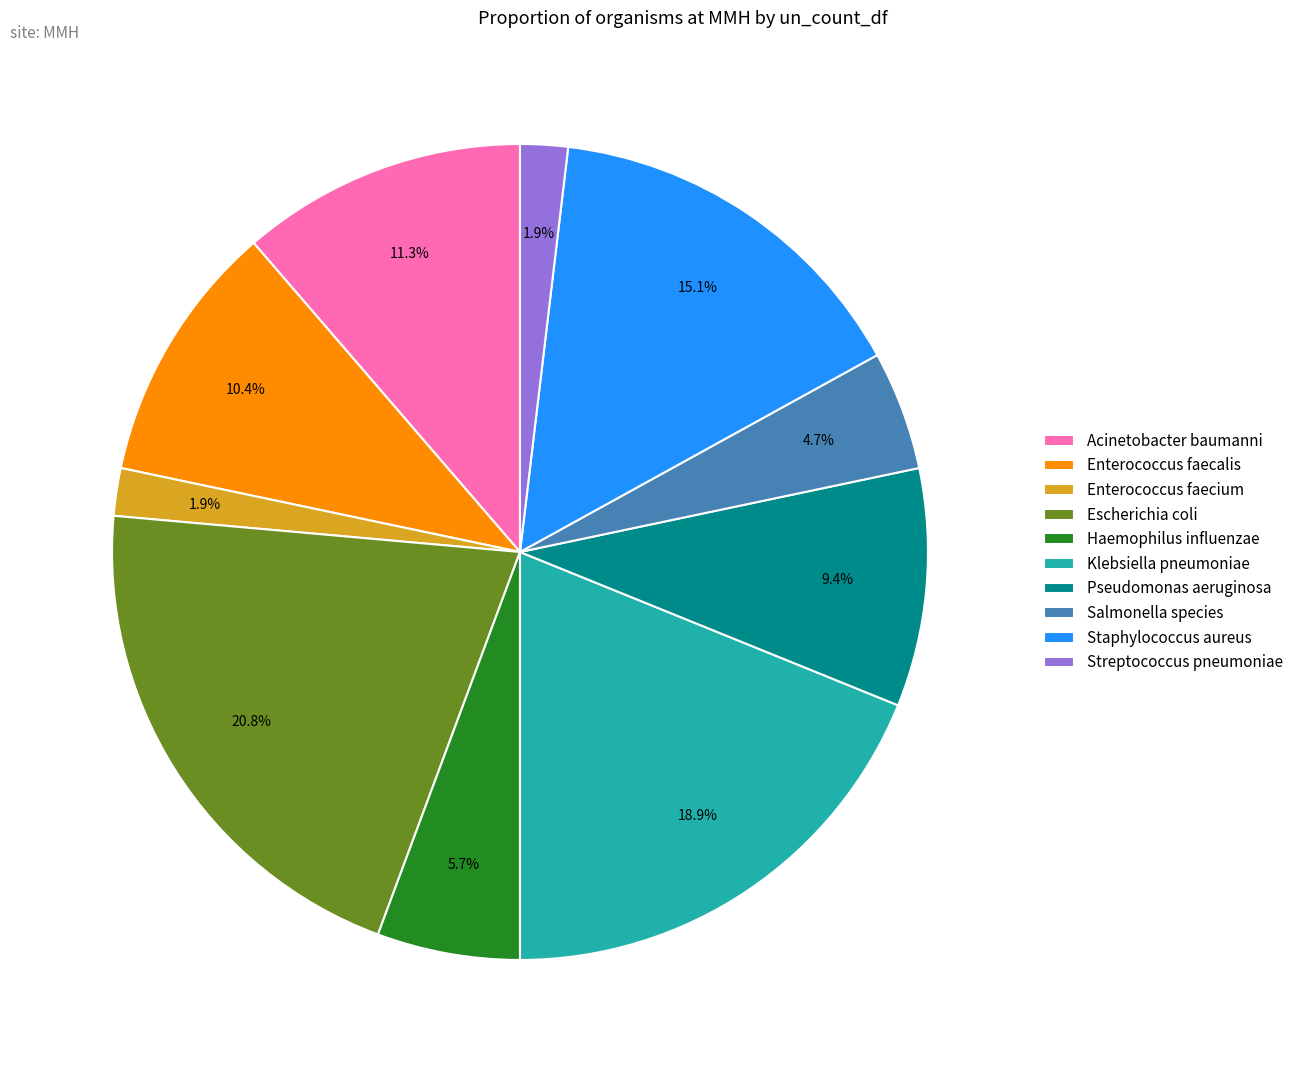

Which category has the biggest portion of the pie?

Escherichia coli